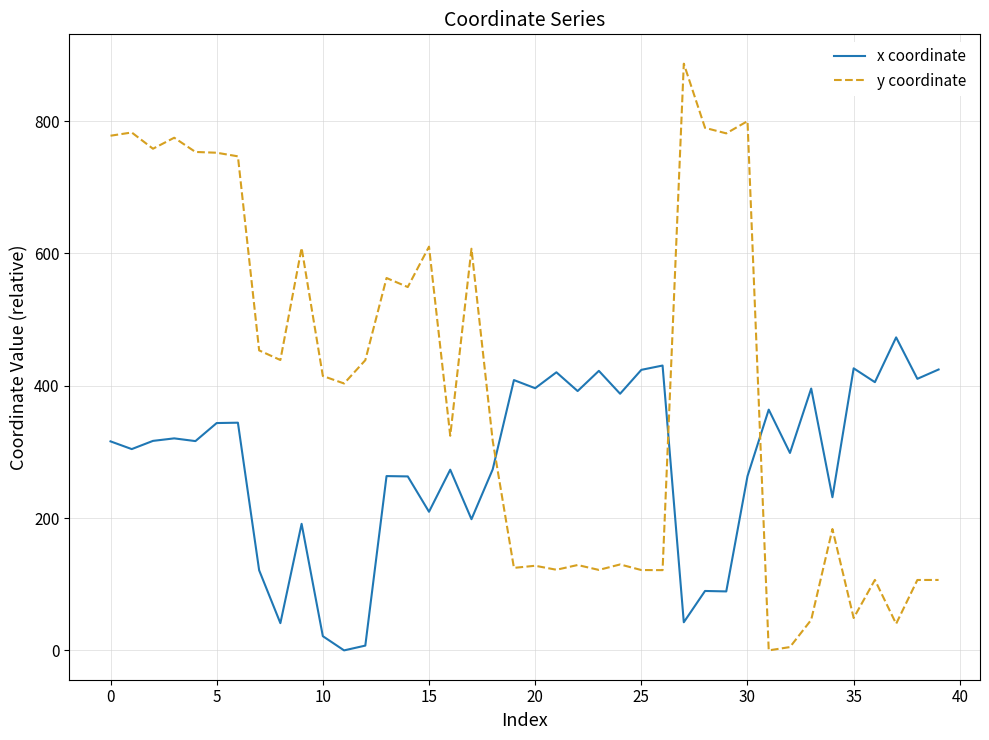

After their last crossing, which series has the higher values: y coordinate or x coordinate?

x coordinate